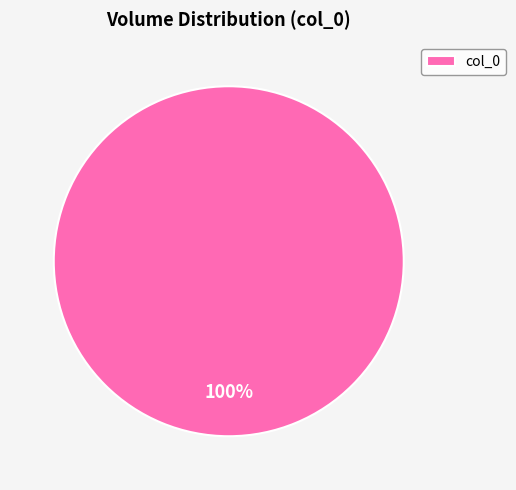

Rank the categories by value from highest to lowest.

col_0